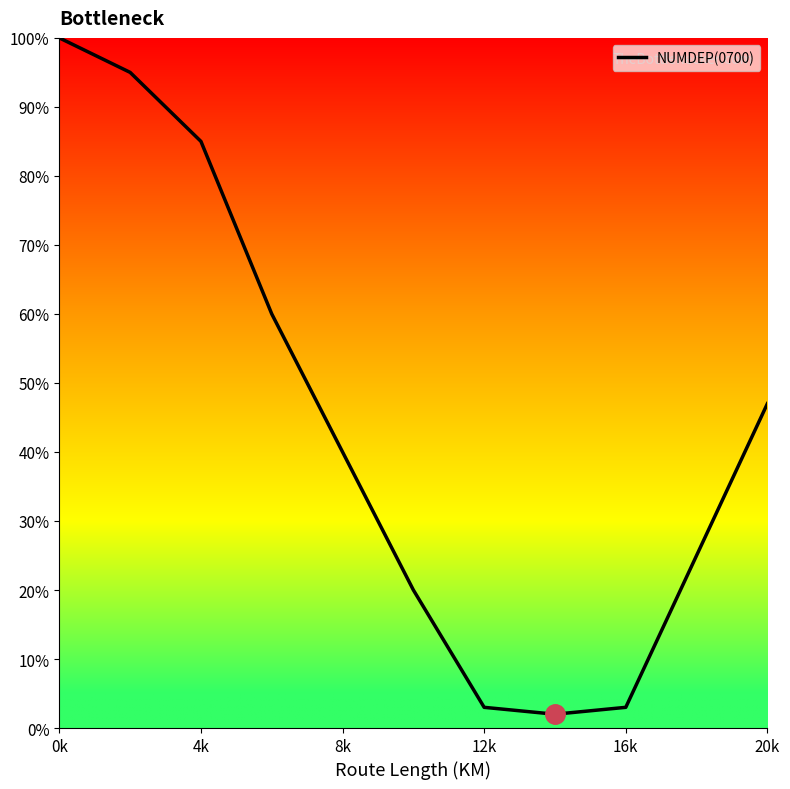

Is this an area chart (filled region under the line)?

Yes